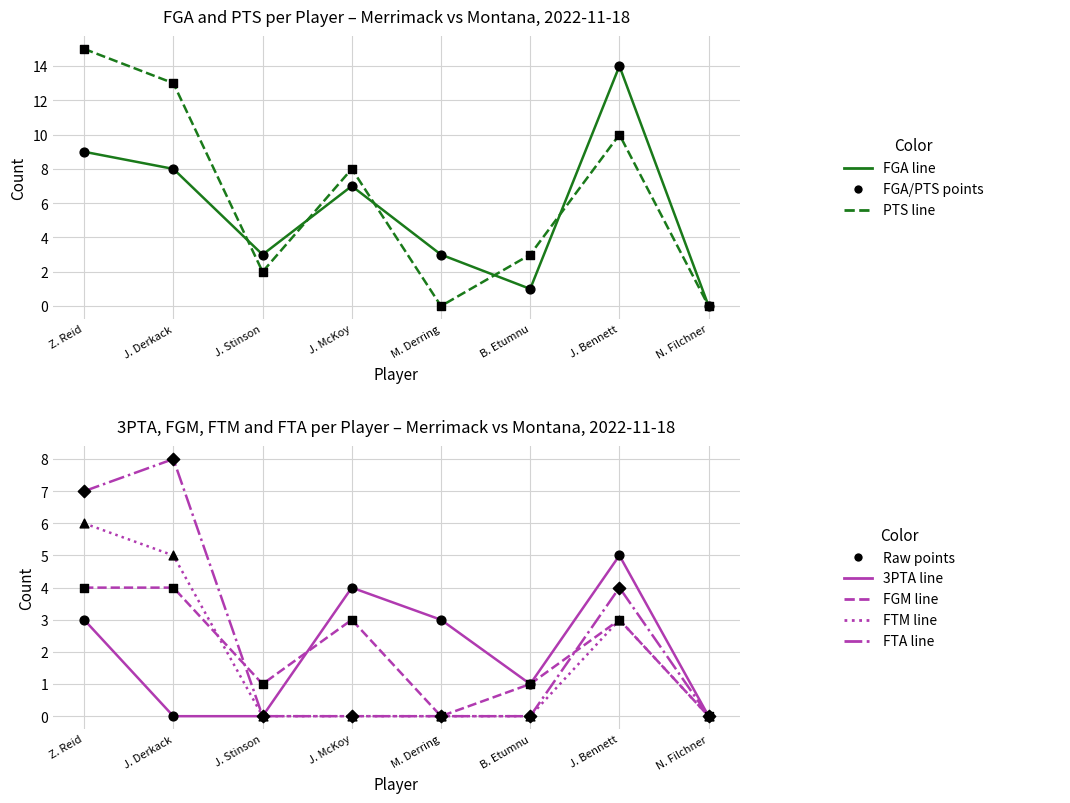

Which series reaches the minimum Y coordinate?

FGA